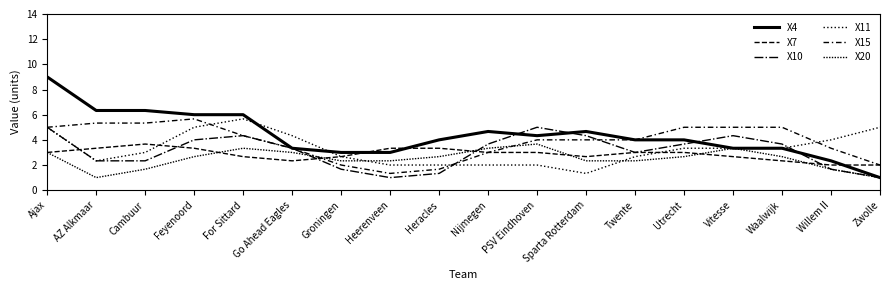

How many interior local valleys does the X15 series have?

3